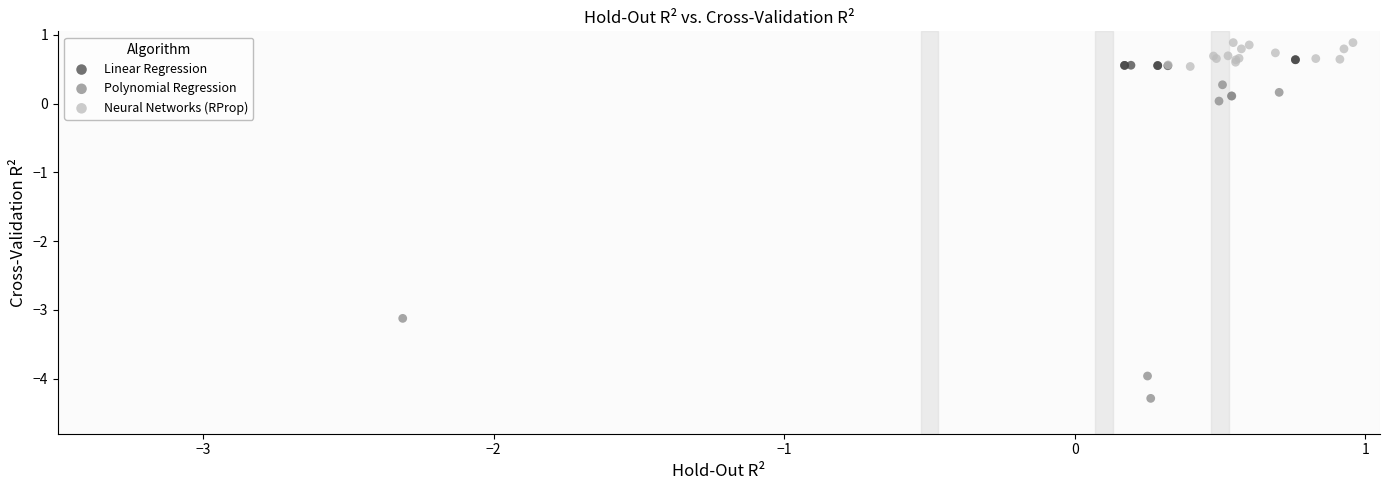

Which series reaches the minimum Y coordinate?

Polynomial Regression